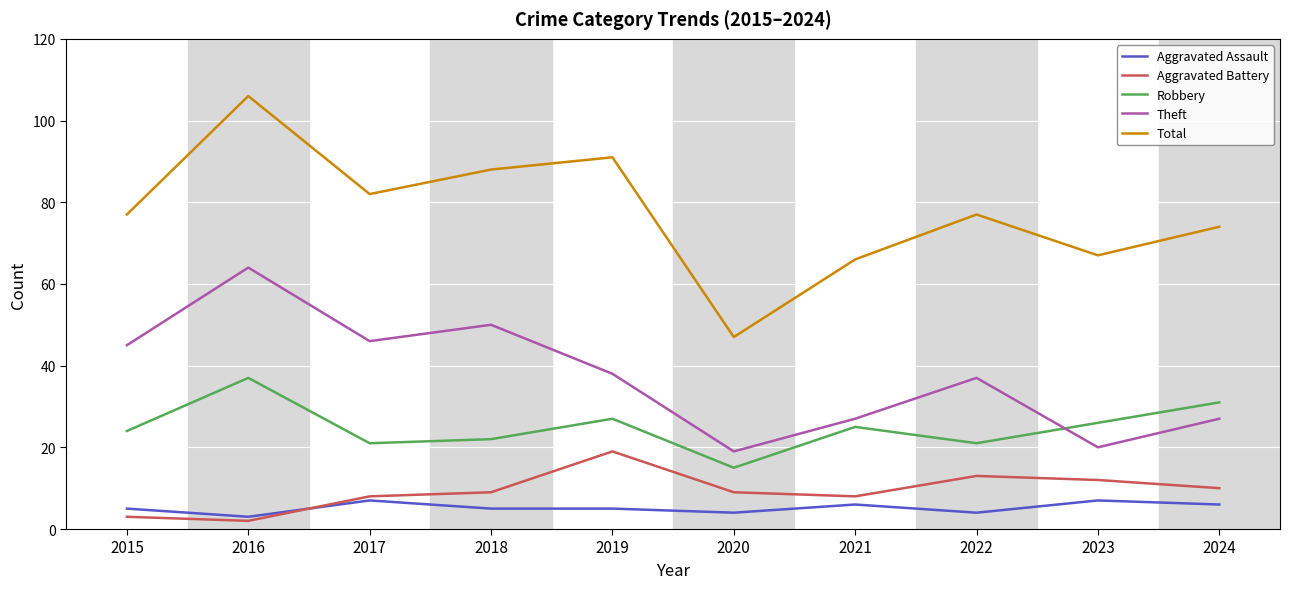

Between 2016 and 2021, which series saw the biggest shift?

Total